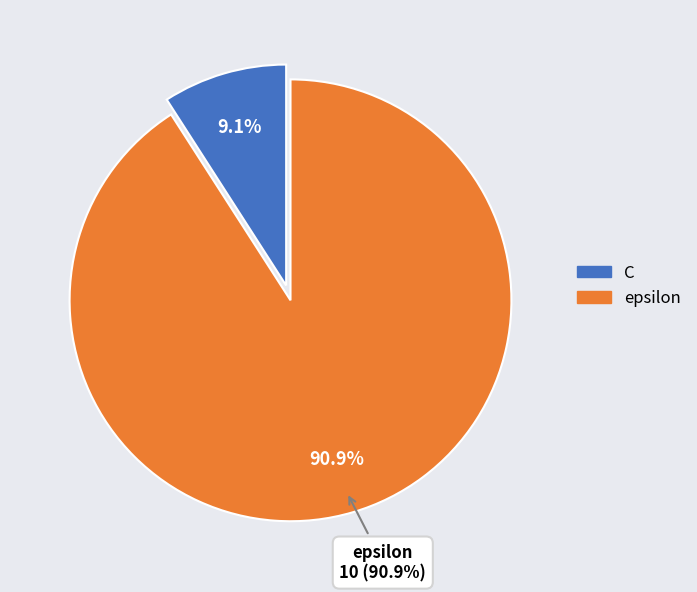

What is the total percentage of C and epsilon?

100.0%